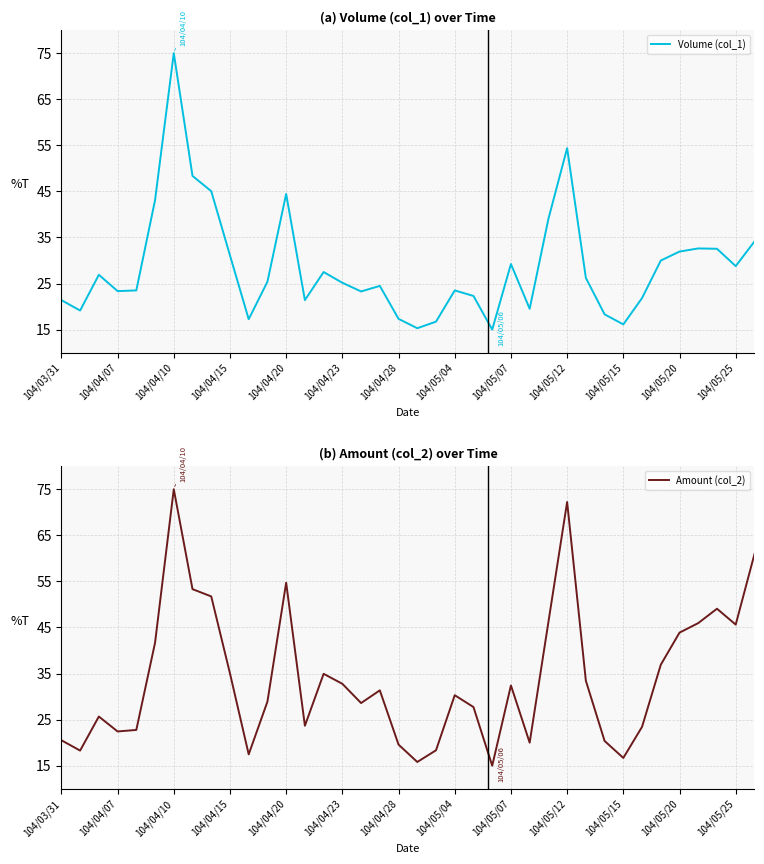

List the series in order of their overall mean, lowest first.

Volume (col_1), Amount (col_2)